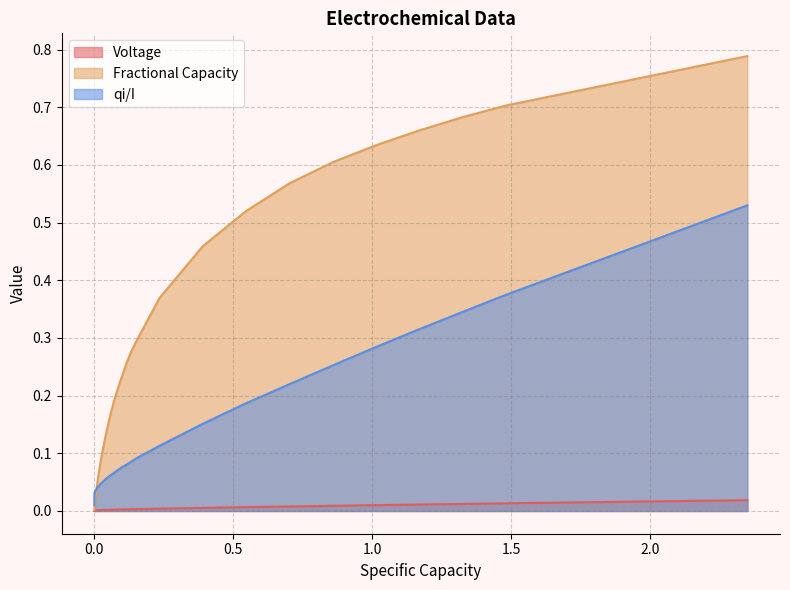

How many distinct data groups are displayed?

3